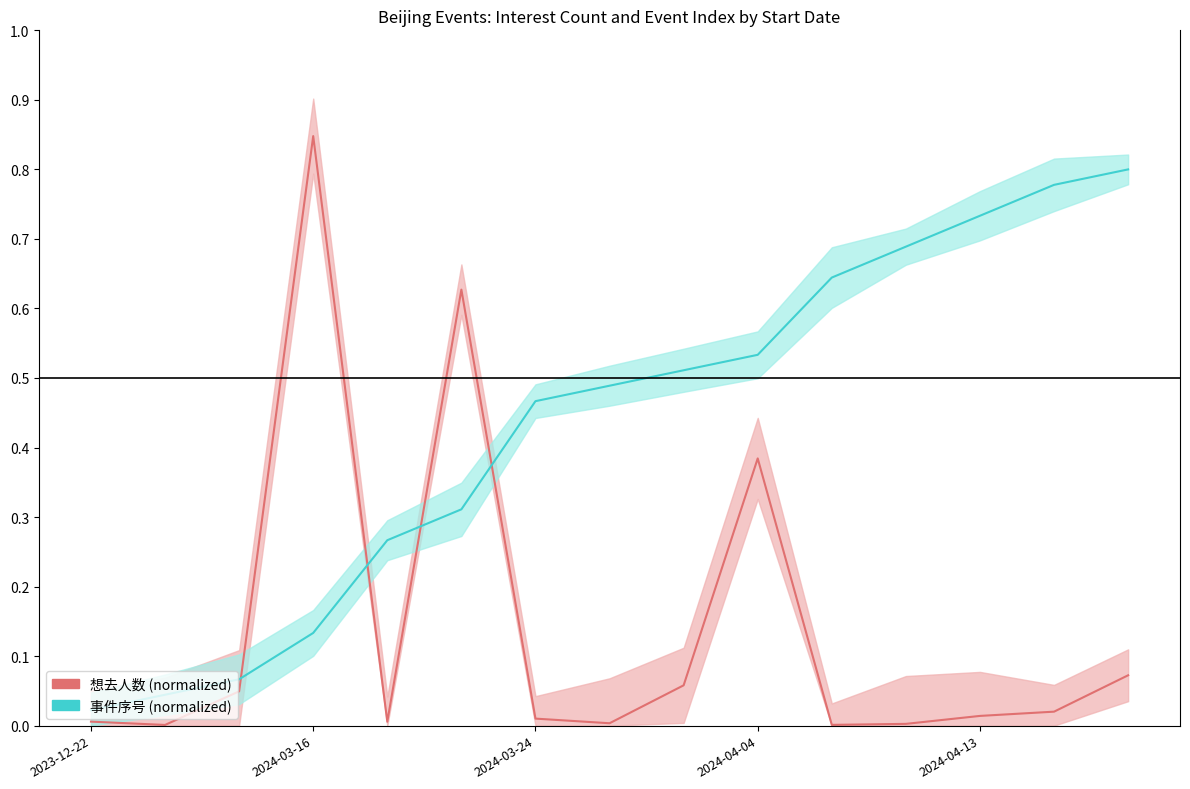

Is it true that 想去人数 (normalized) equals 1.1 at 5?

False